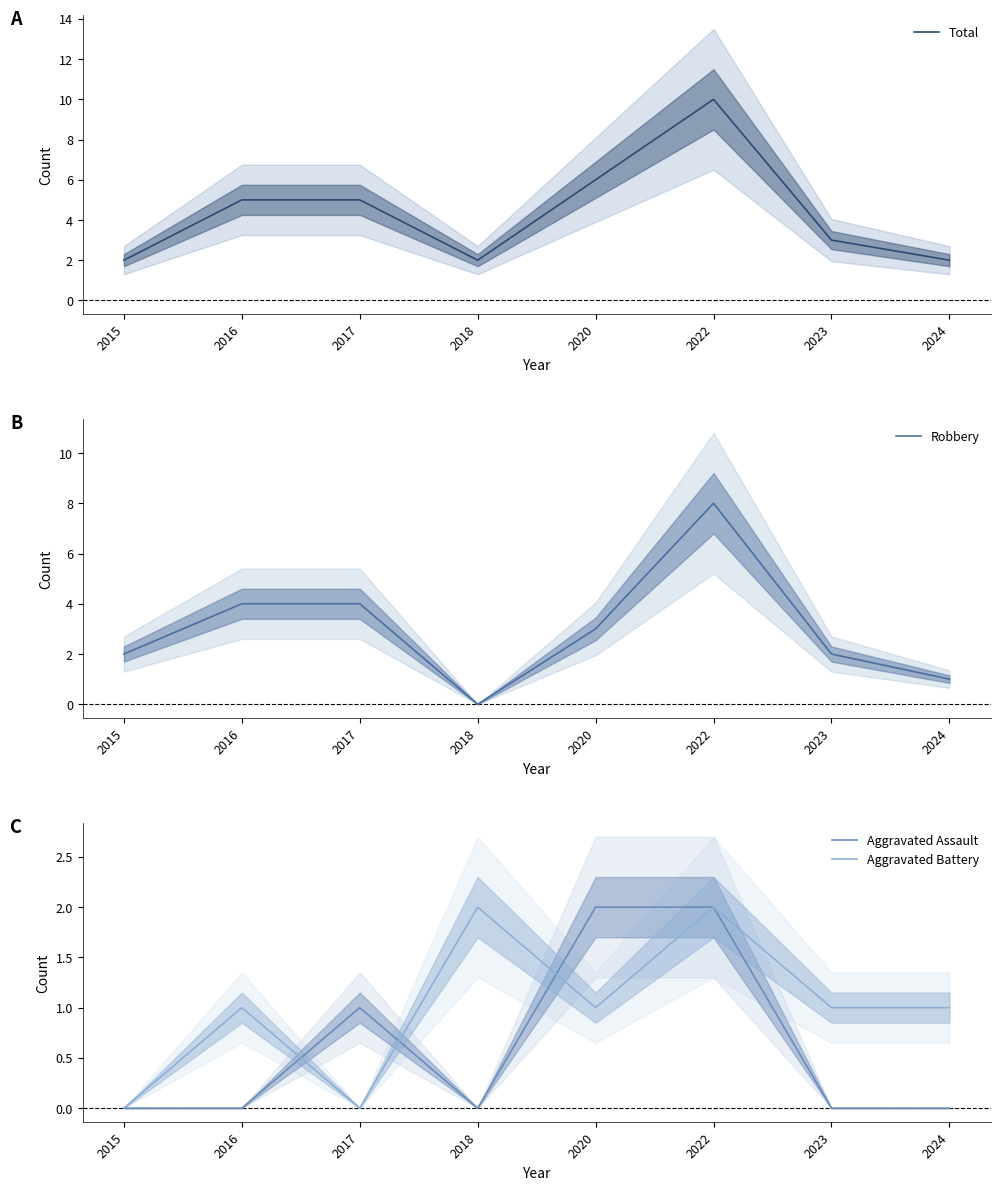

What is the sum of all Robbery values?

24